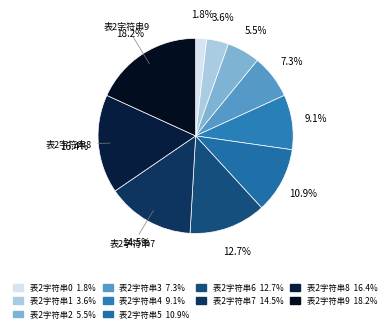

How many segments does this pie chart have?

10